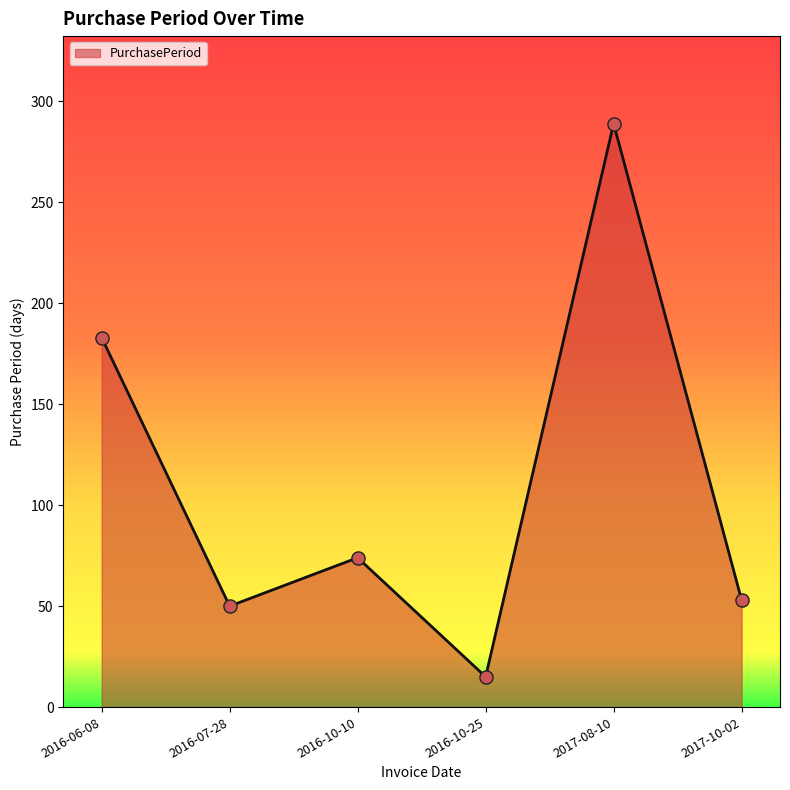

Approximately how many times larger is the value at 2016-10-10 compared to 2017-08-10?

0.3